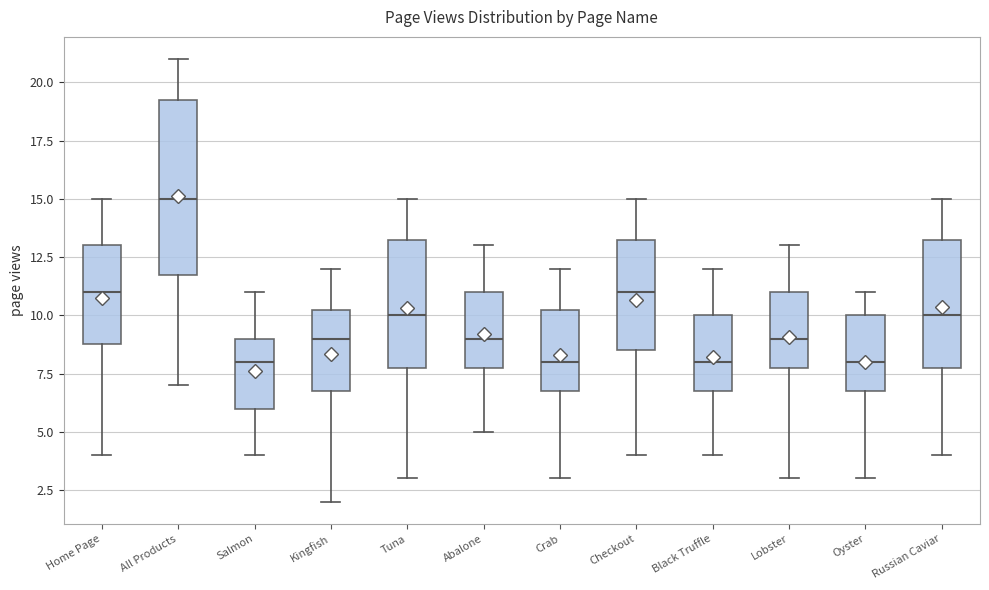

Where is the lower edge of the box for Salmon on the y-axis? The values are not printed on the chart, so give them approximately, as read against the axis.

6.0